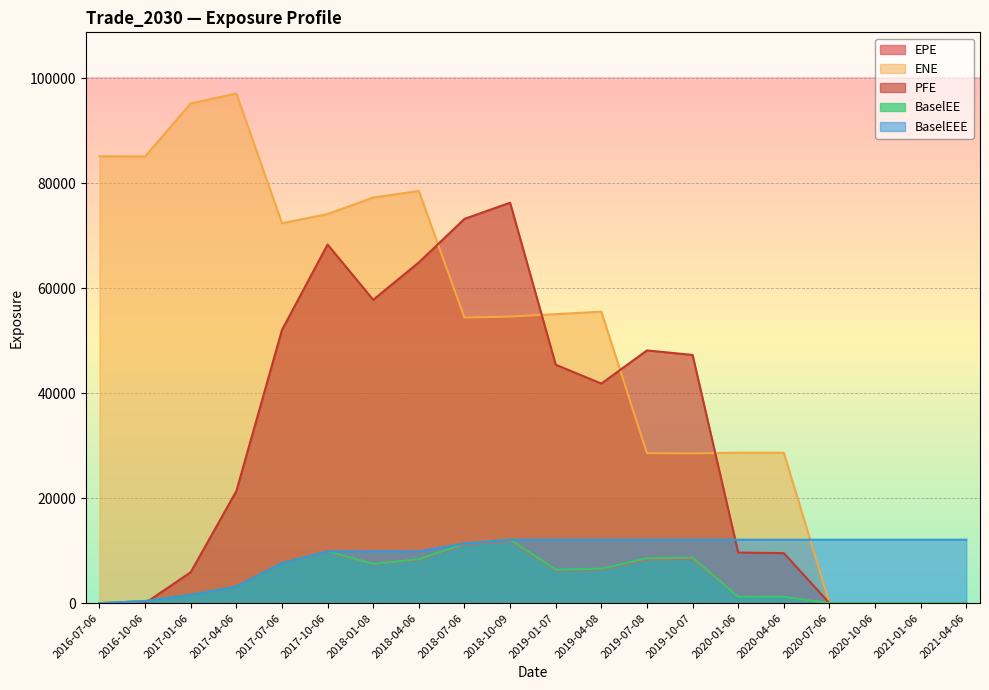

What is the spread (max minus min) of values at 2018-07-06?

62002.1